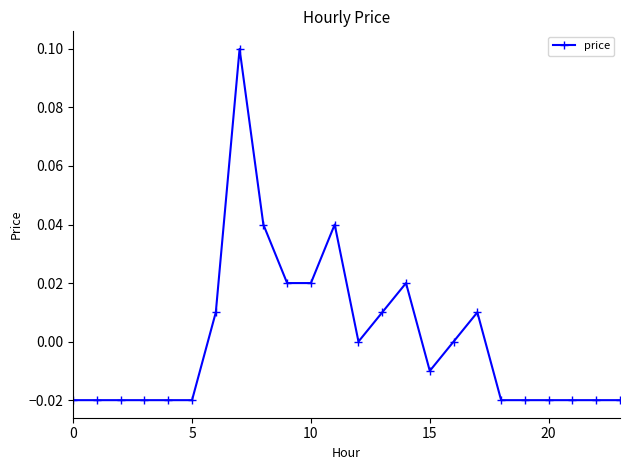

True or false: there are more than 0 points higher than both neighbors.

True